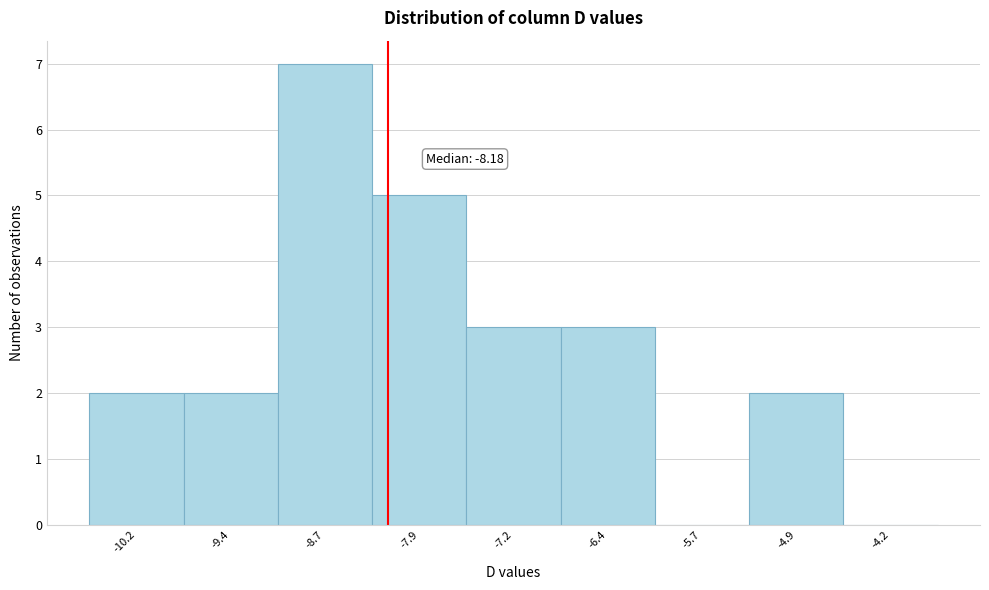

Which range on the x-axis has the tallest bar?

-9.06 to -8.31